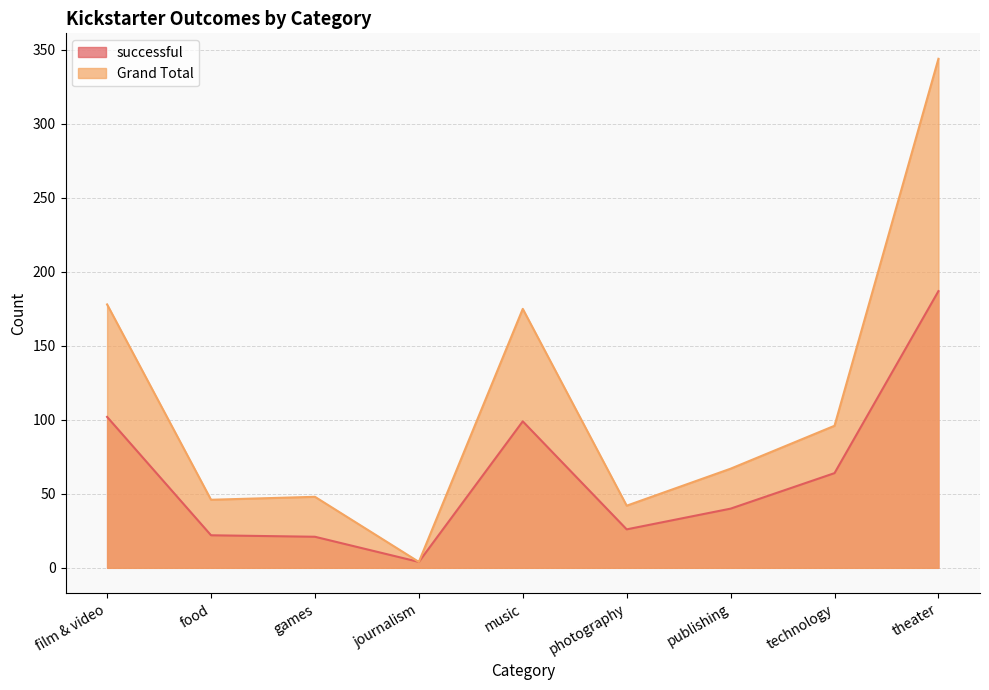

At which category does the chart reach its minimum across all series?

journalism